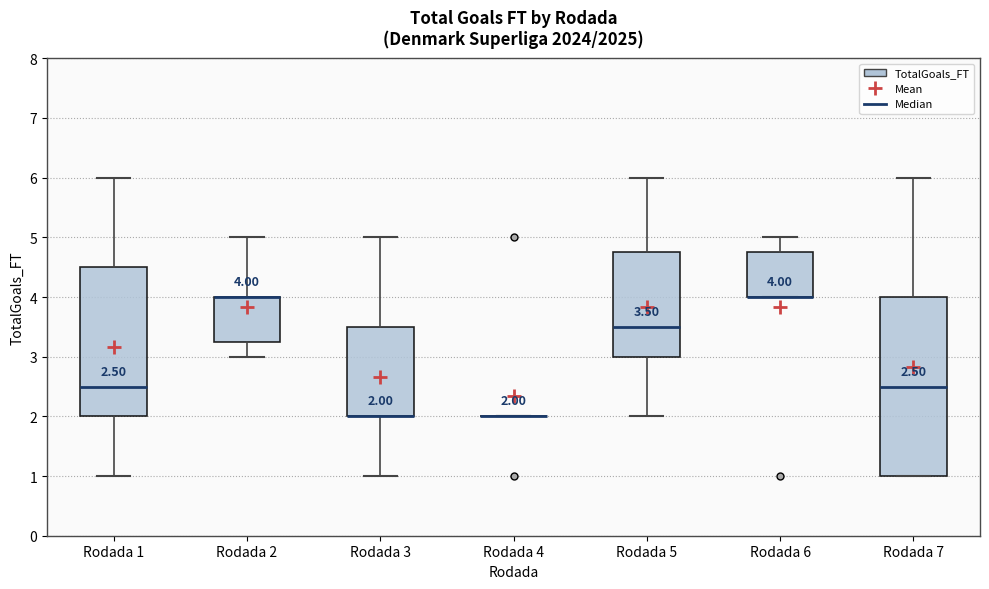

Which box is the tallest, from its lower edge to its upper edge?

Rodada 7